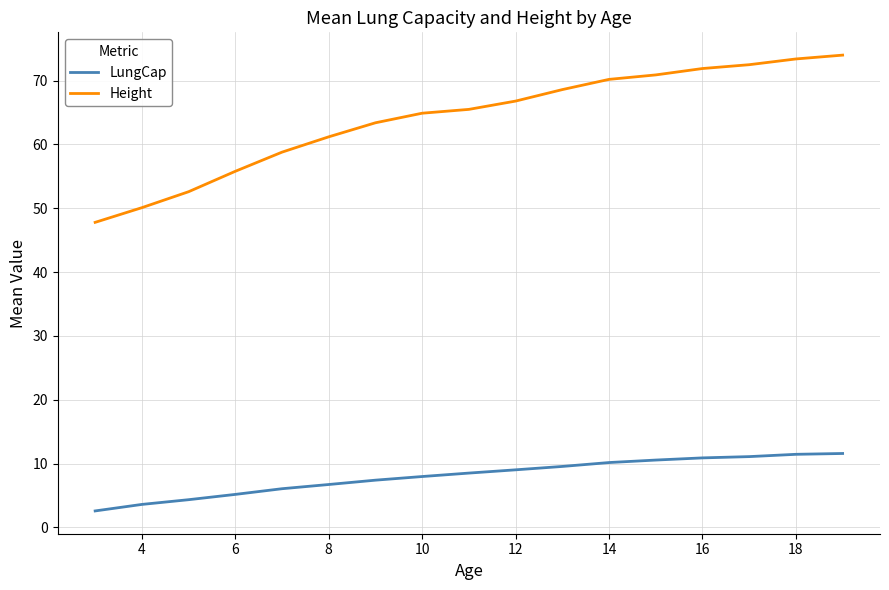

Rank the series by their maximum value, from highest to lowest.

Height, LungCap